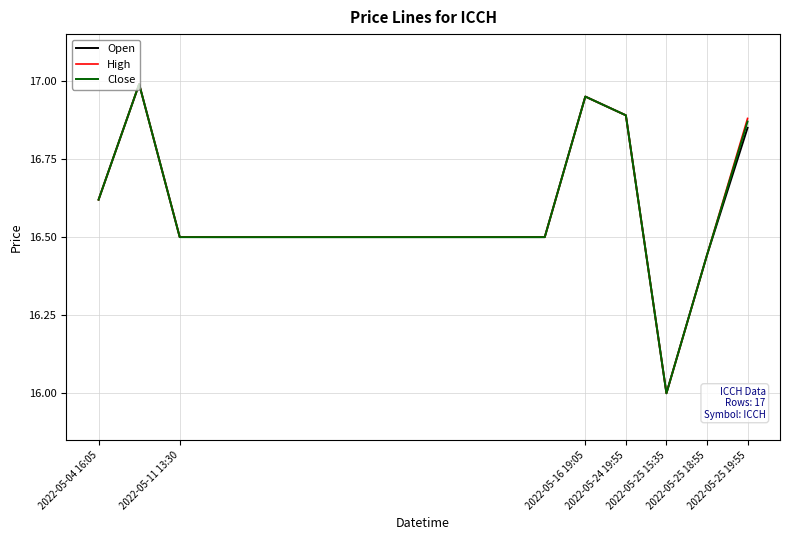

What is the smallest value displayed?

16.0